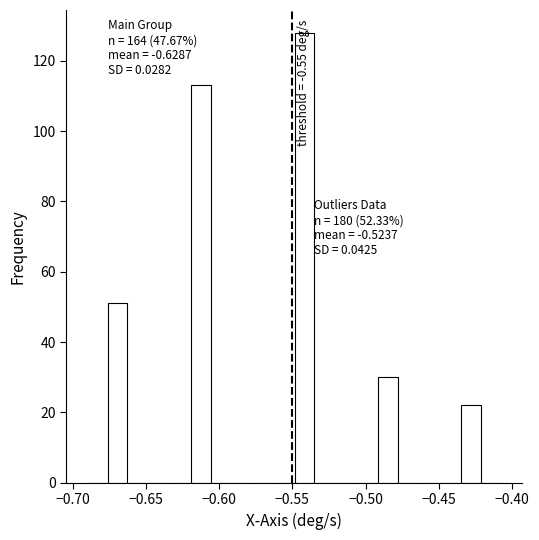

Read against the x-axis, roughly where is the centre of the tallest bar?

-0.540